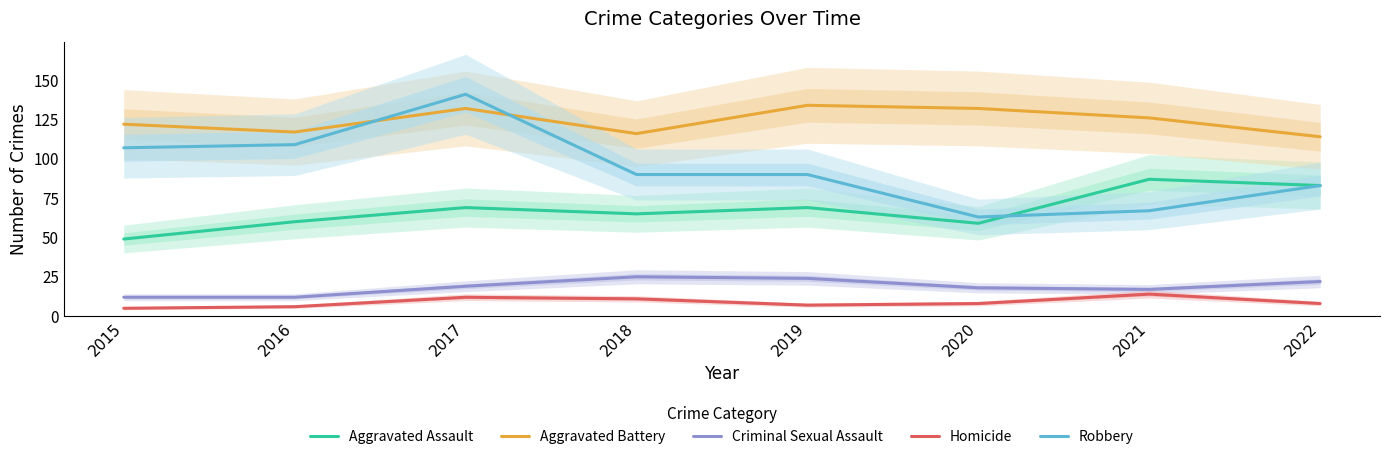

What is the difference between the maximum and minimum values in the Robbery series?

78